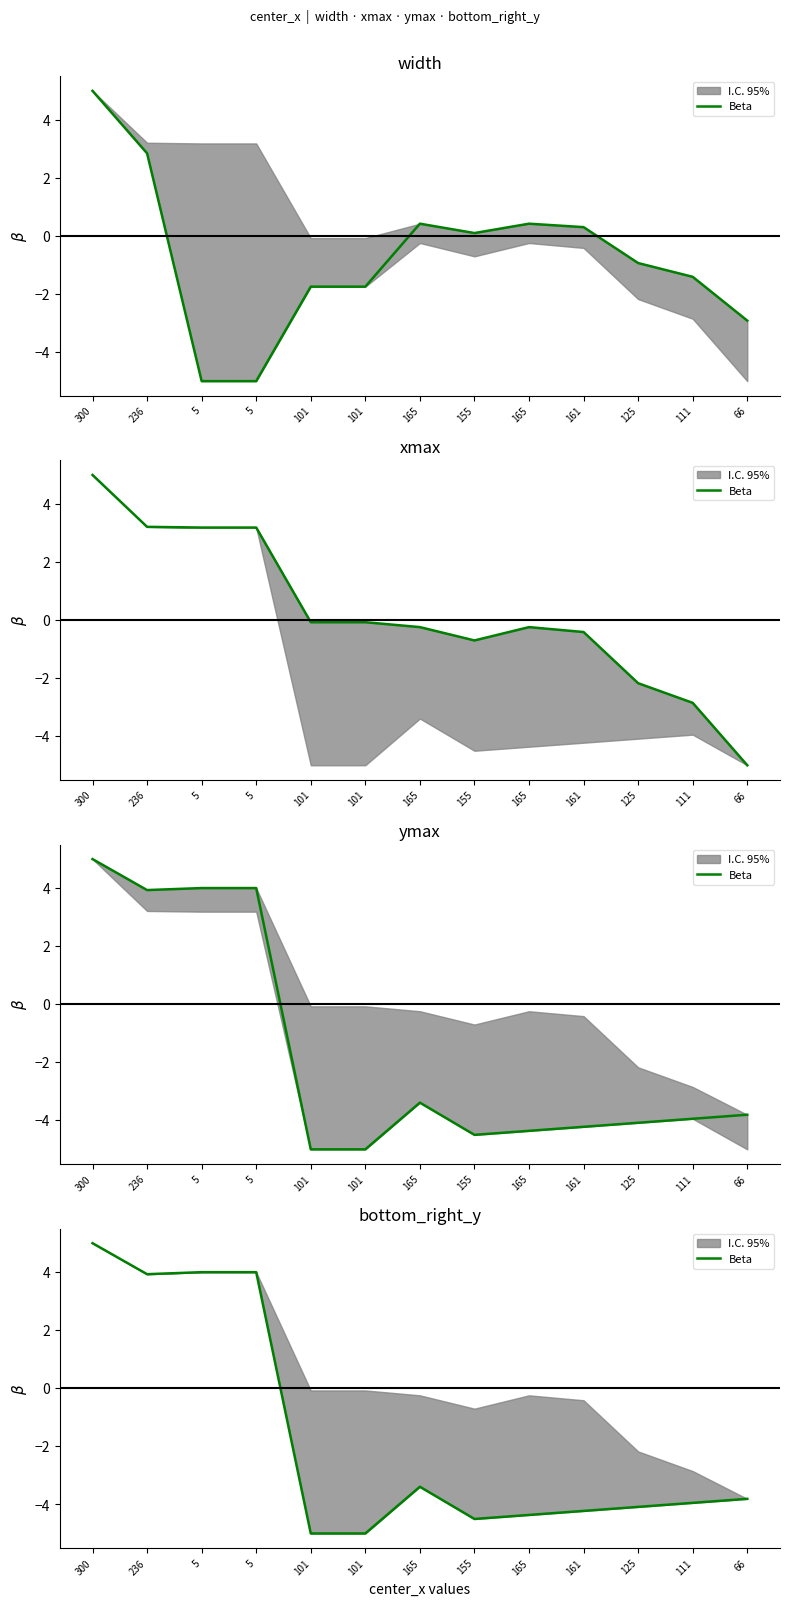

Is this an area chart (filled region under the line)?

No